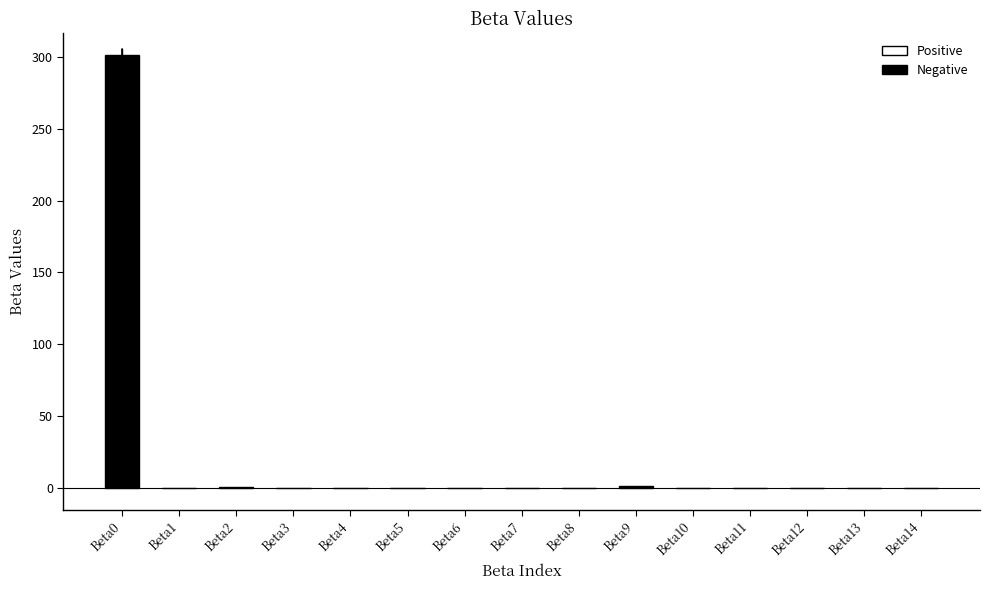

Count the number of values greater than 0.

6